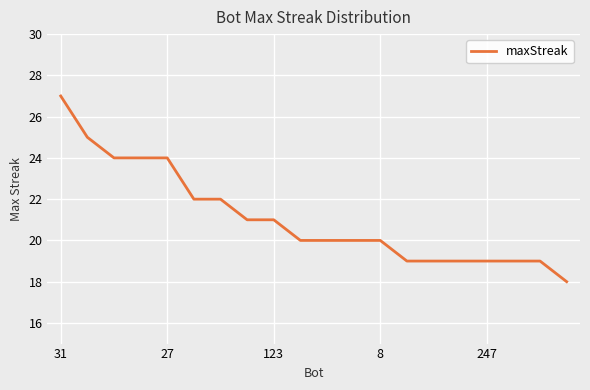

What is the maximum value shown in the chart?

27